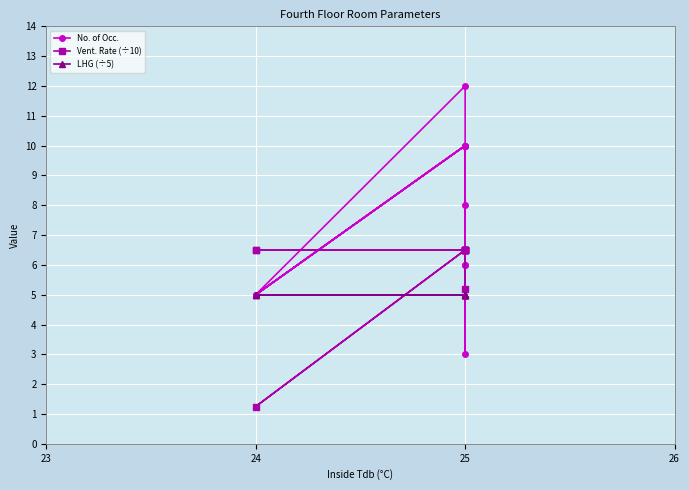

Which has a higher value, 24 or 25?

25